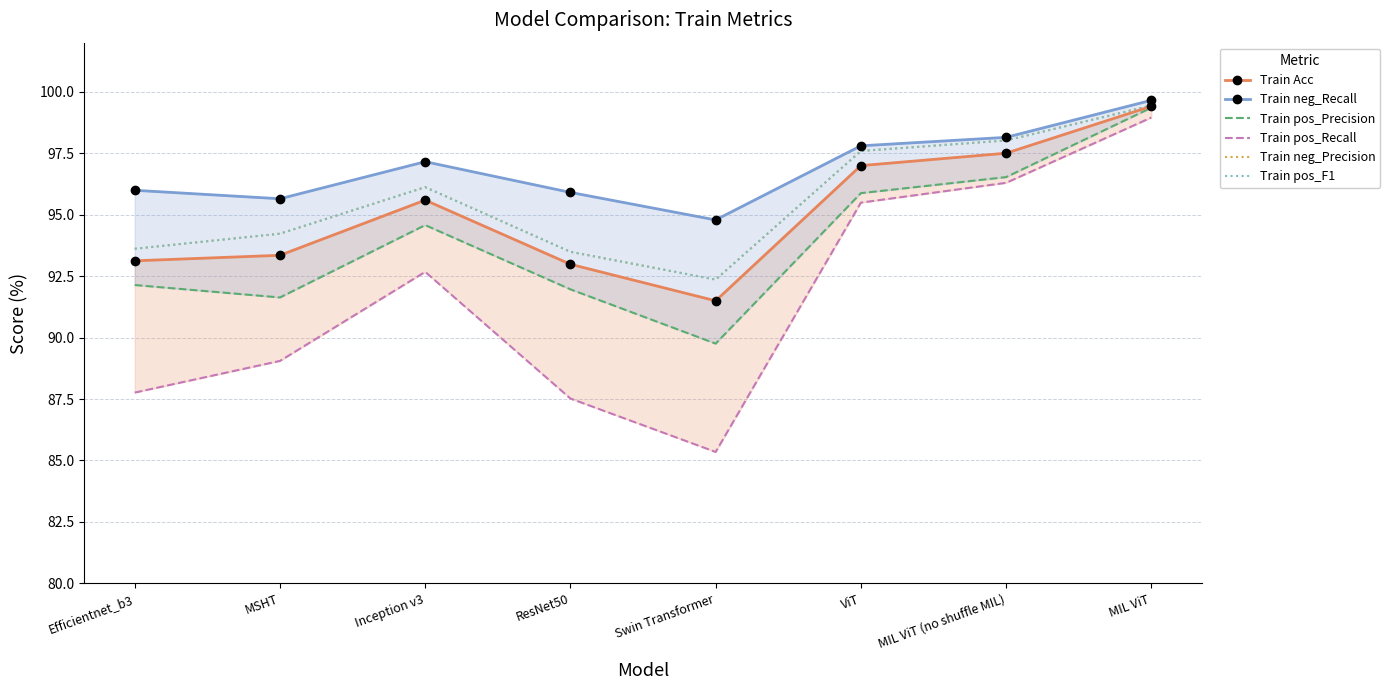

What is the value of the Train Acc point at the 1st from the left?

93.1